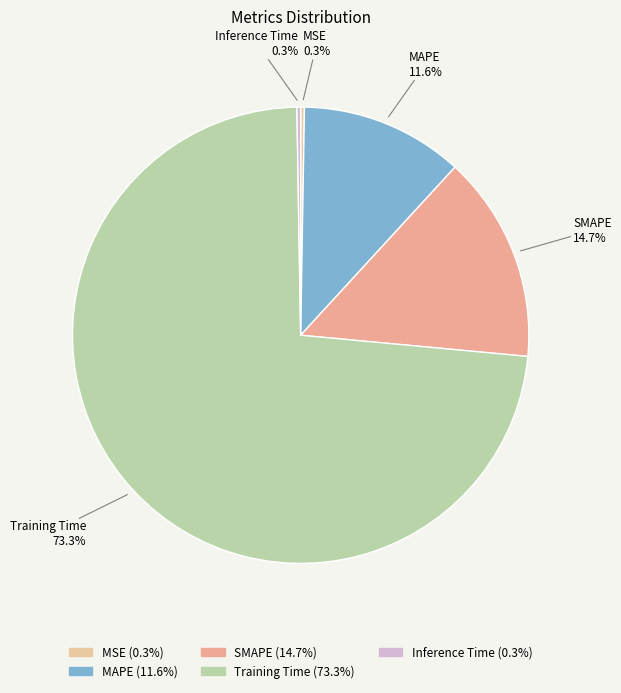

True or false: MAPE accounts for 12% of the total.

True